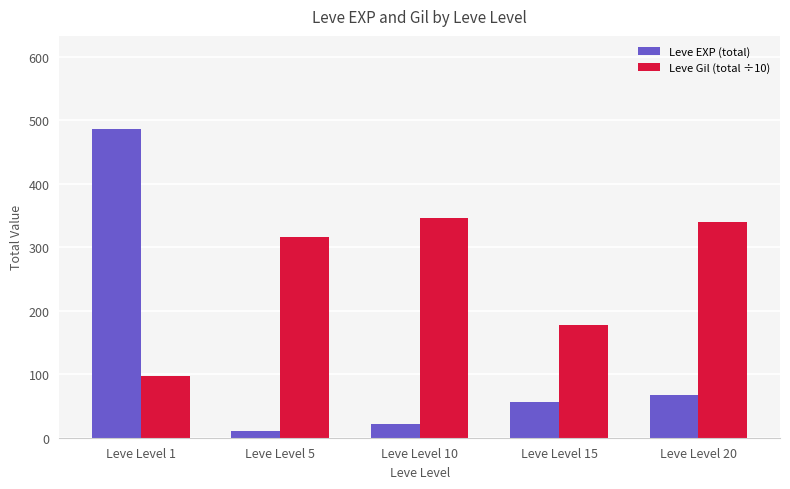

What is the value of the Leve EXP (total) bar at the 4th from the left?

57